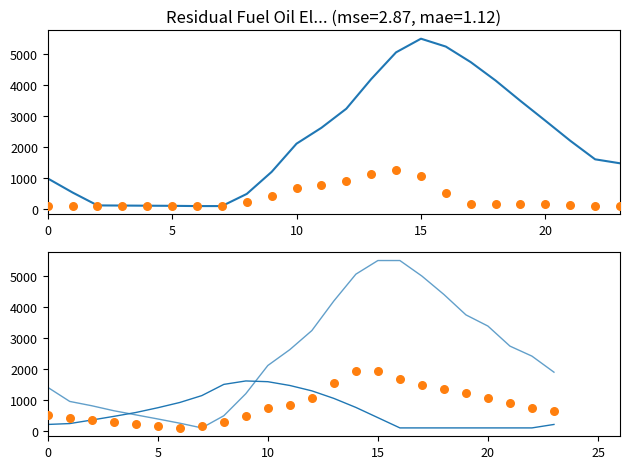

At how many categories does at least one series exceed 2439?

11